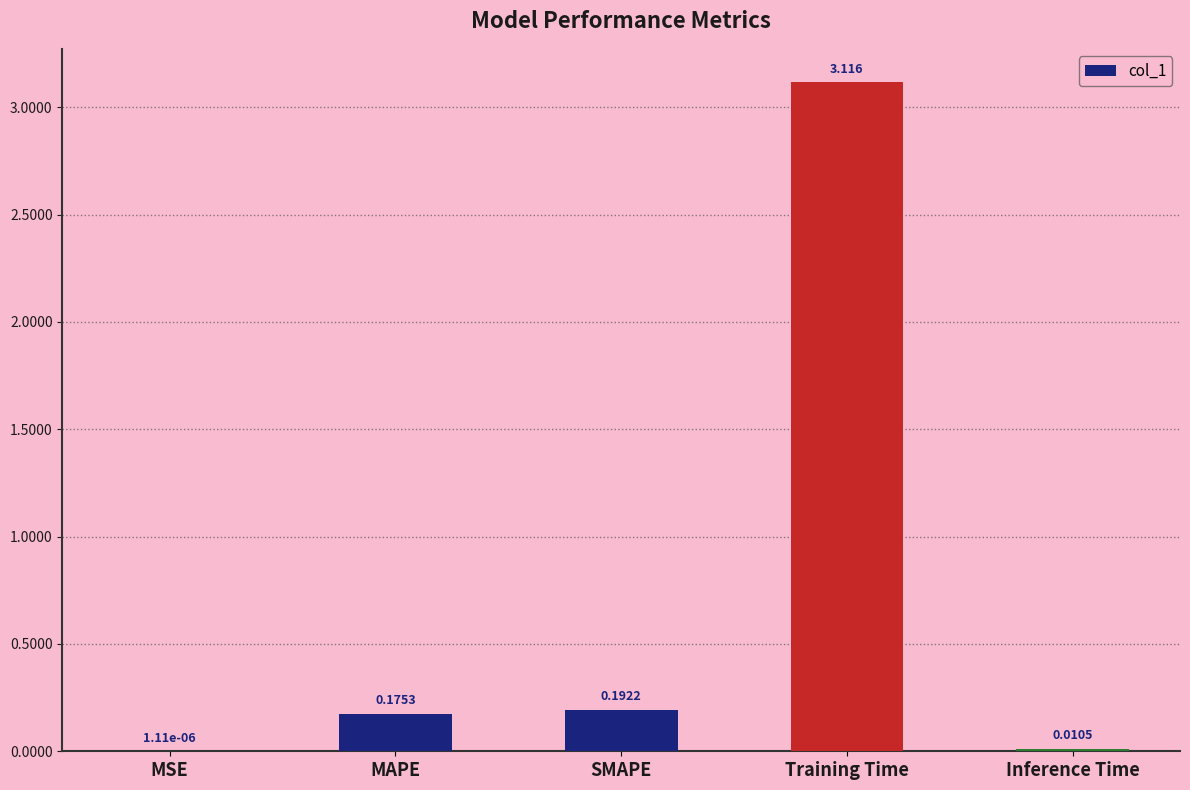

Between SMAPE and Training Time, which is larger?

Training Time